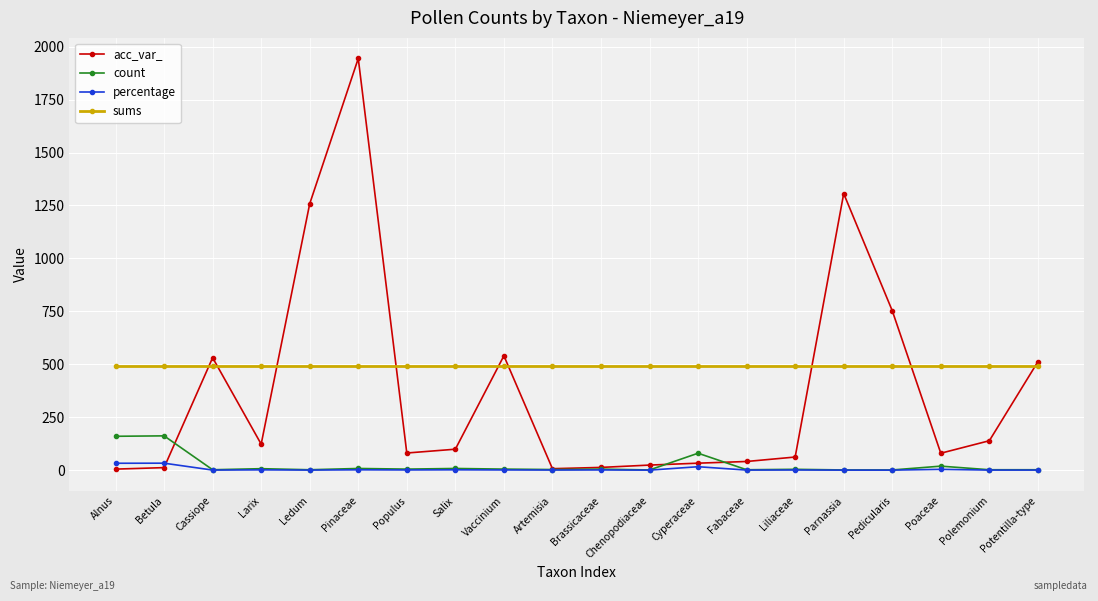

The value of acc_var_ at Ledum is 1972.6. True or false?

False